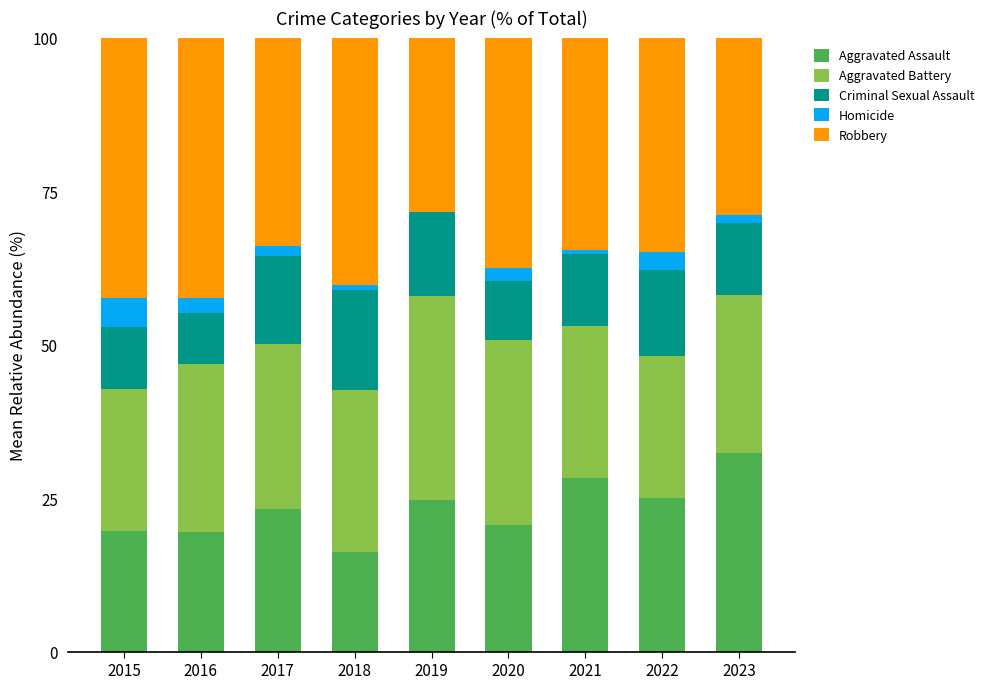

What is the maximum value for Aggravated Assault?

32.3